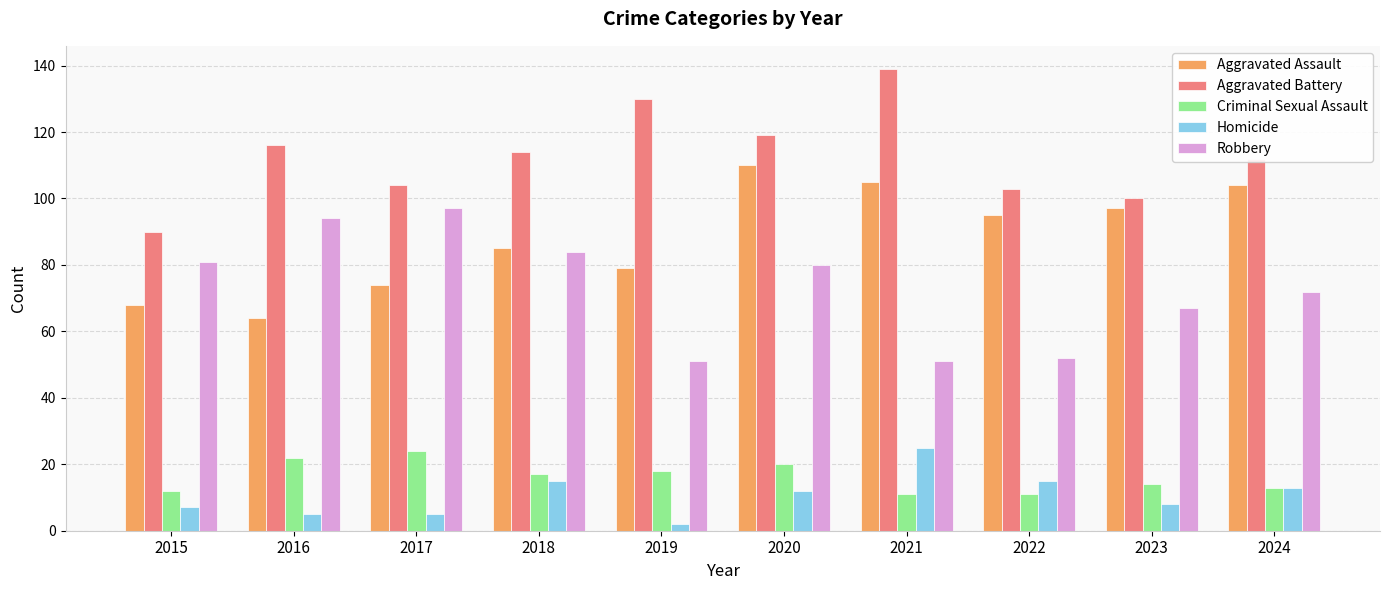

What is the value of the Robbery bar at the 6th from the left?

80